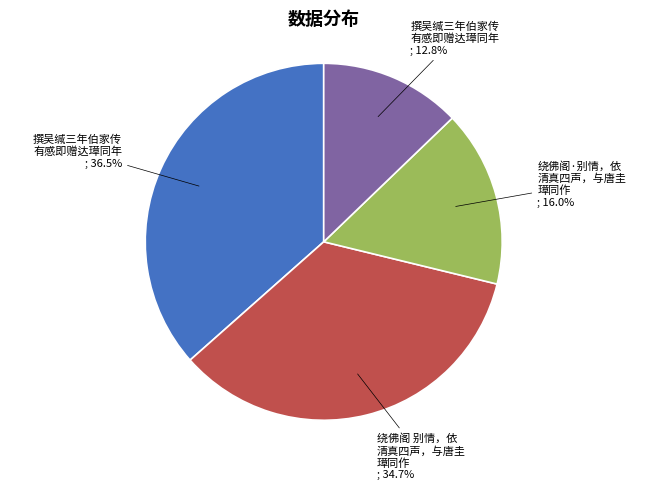

To the nearest percent, what is the difference between the largest and smallest slice percentages?

24%